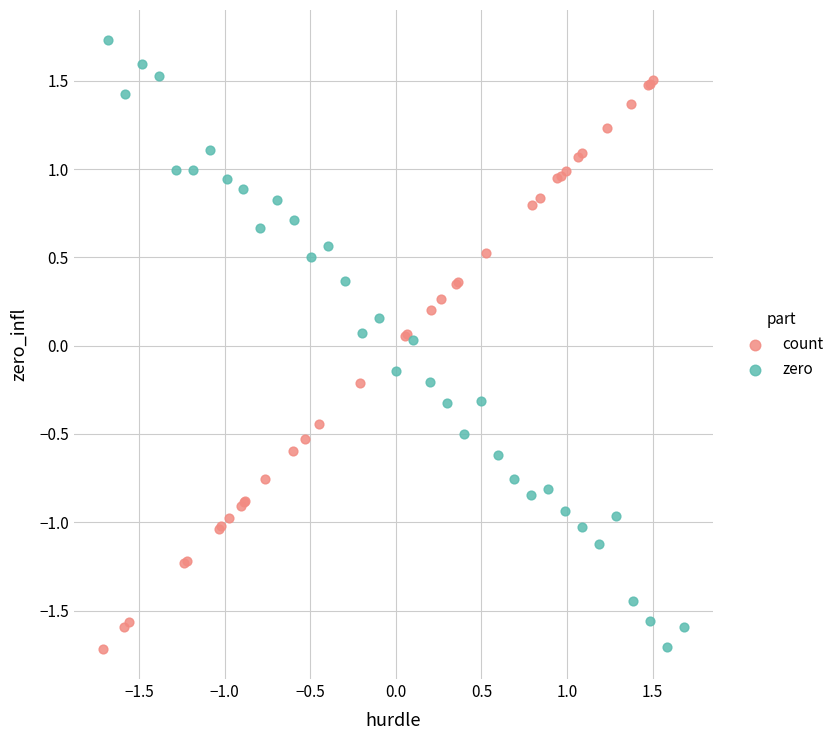

Which series reaches the maximum Y coordinate?

zero